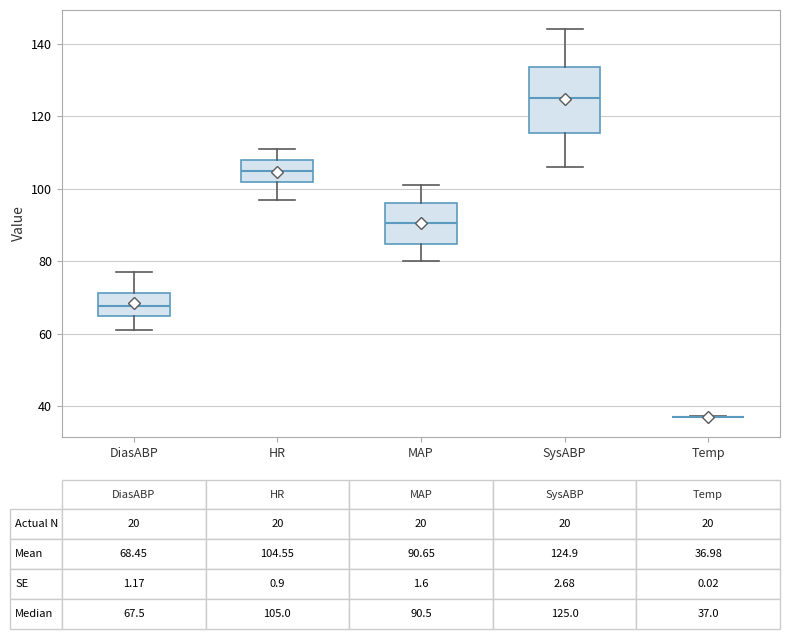

Comparing the boxes themselves (not the whiskers), which one is the tallest?

SysABP